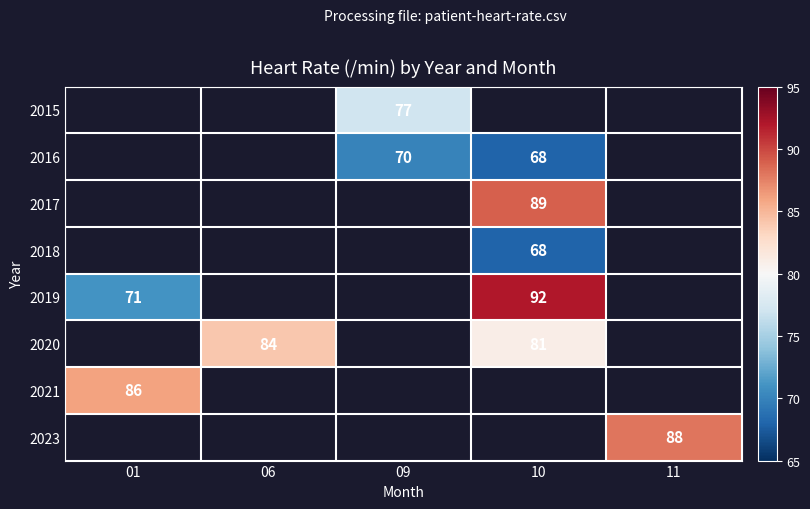

The 2018 series shows 68 at 10. True or false?

True